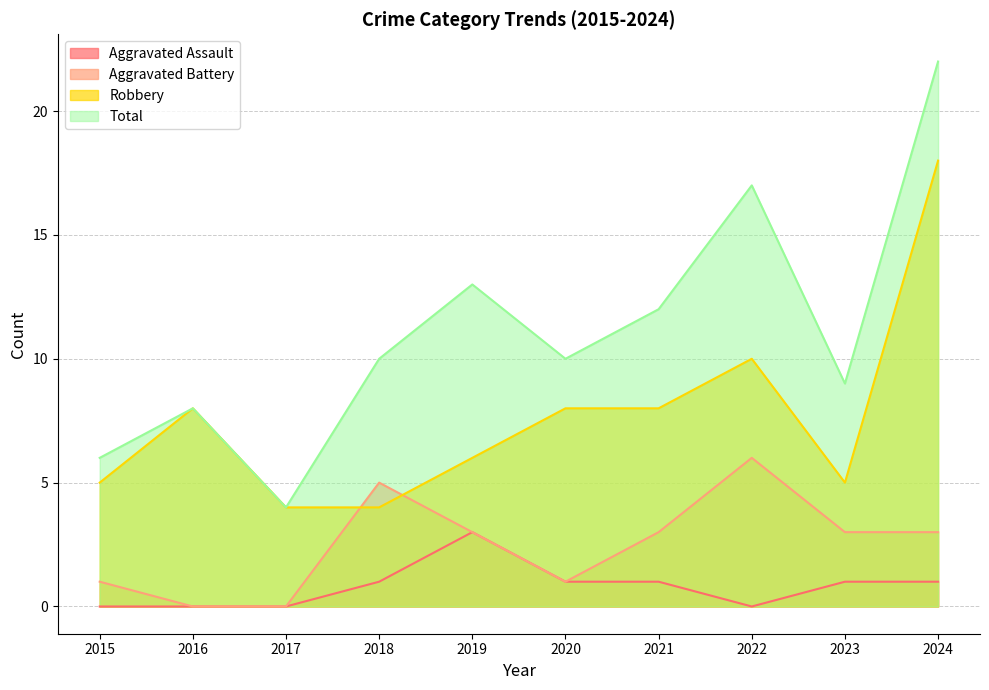

Reading left to right, what are all the values shown in this chart?

Aggravated Assault: 2015=0	2016=0	2017=0	2018=1	2019=3	2020=1	2021=1	2022=0	2023=1	2024=1
Aggravated Battery: 2015=1	2016=0	2017=0	2018=5	2019=3	2020=1	2021=3	2022=6	2023=3	2024=3
Robbery: 2015=5	2016=8	2017=4	2018=4	2019=6	2020=8	2021=8	2022=10	2023=5	2024=18
Total: 2015=6	2016=8	2017=4	2018=10	2019=13	2020=10	2021=12	2022=17	2023=9	2024=22